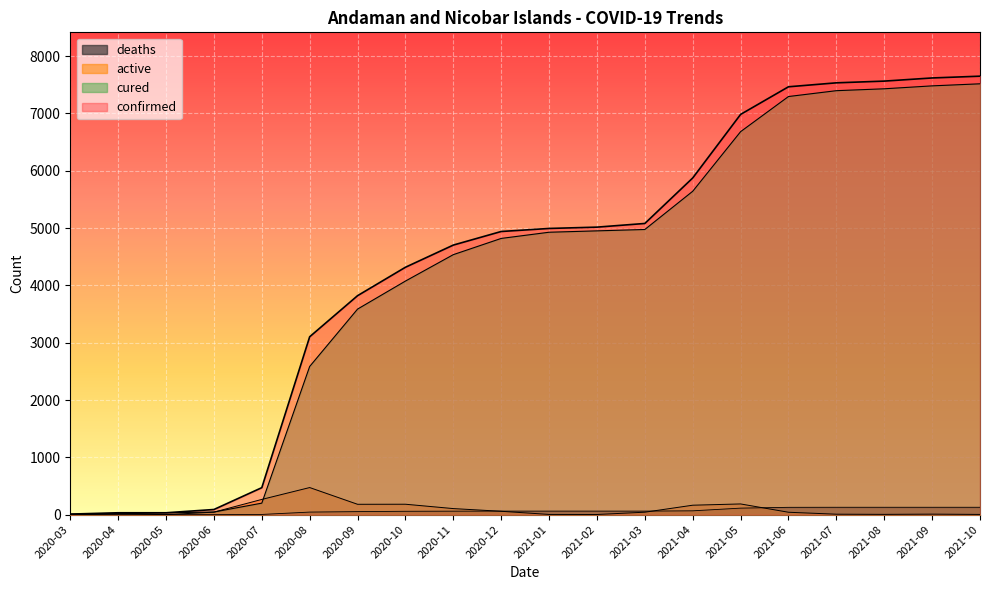

True or false: deaths and confirmed intersect in this chart.

False